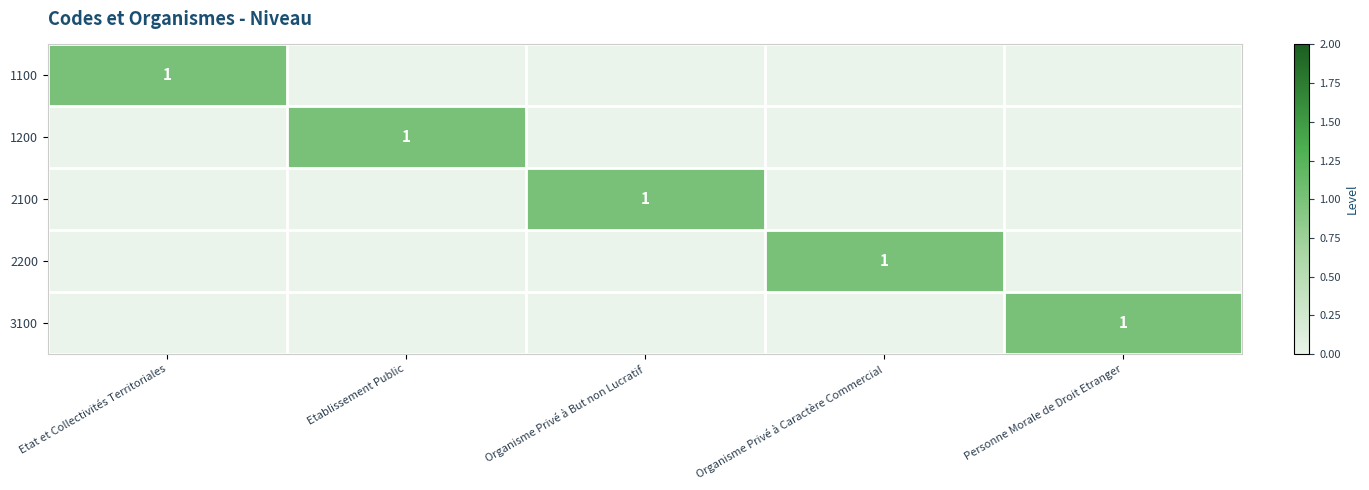

The value of 2200 at Organisme Privé à But non Lucratif is 0. True or false?

False